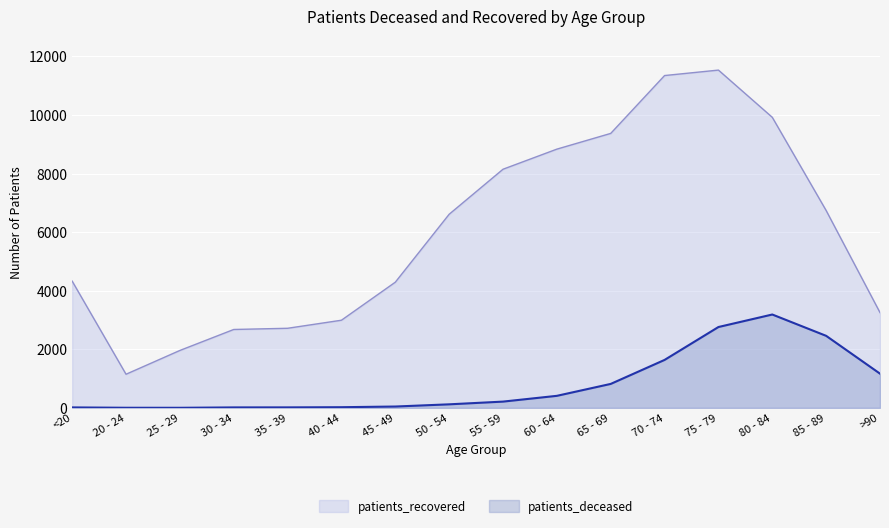

At which label does patients_deceased first exceed 214?

60 - 64